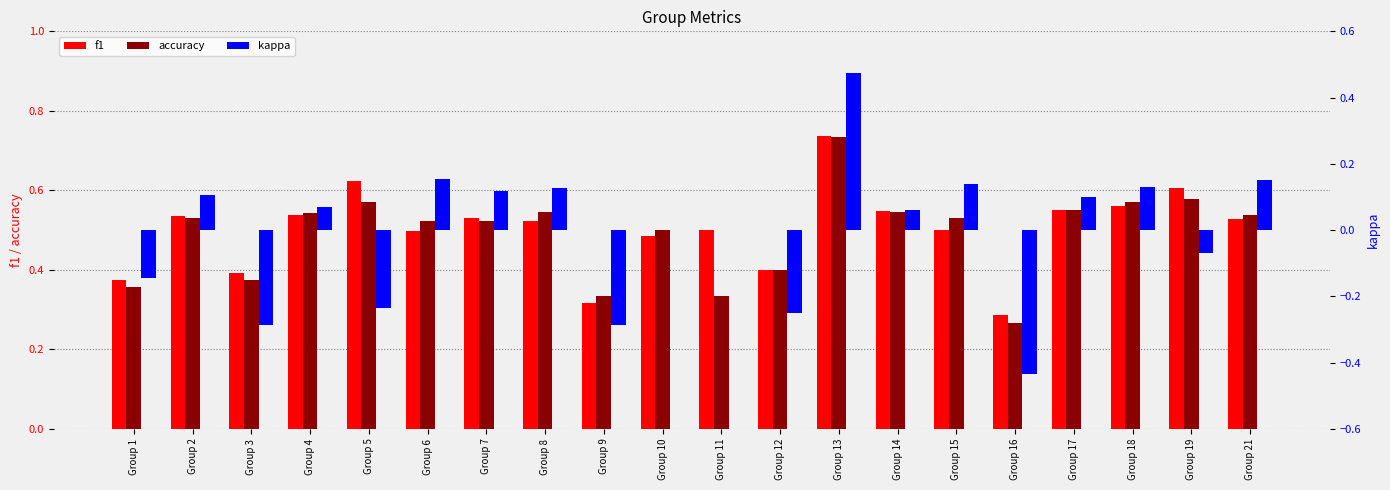

Which series has the largest total across all categories?

f1